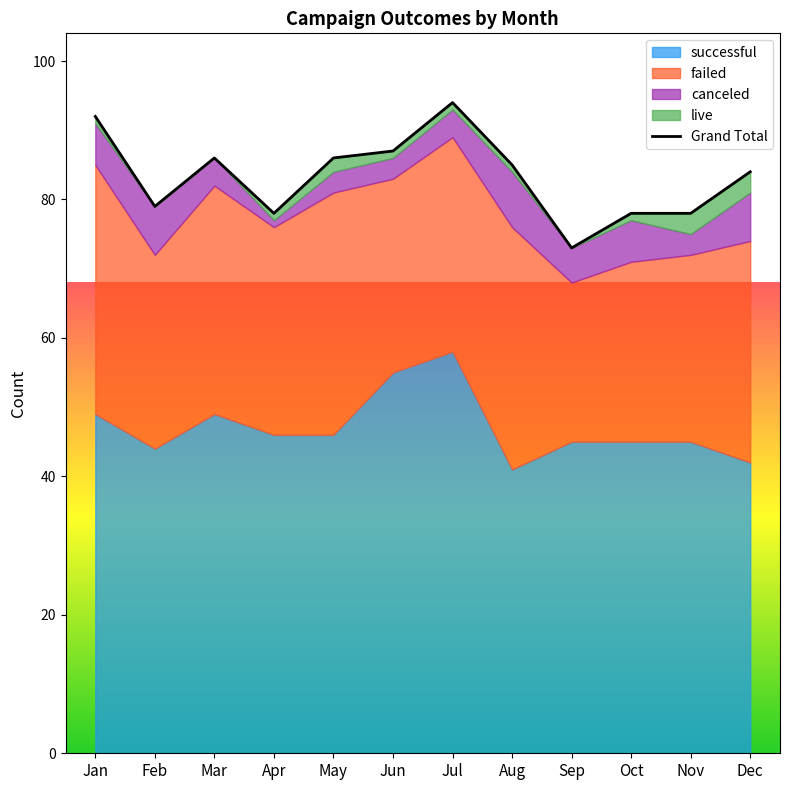

What is the difference between the successful values at Aug and Oct?

4